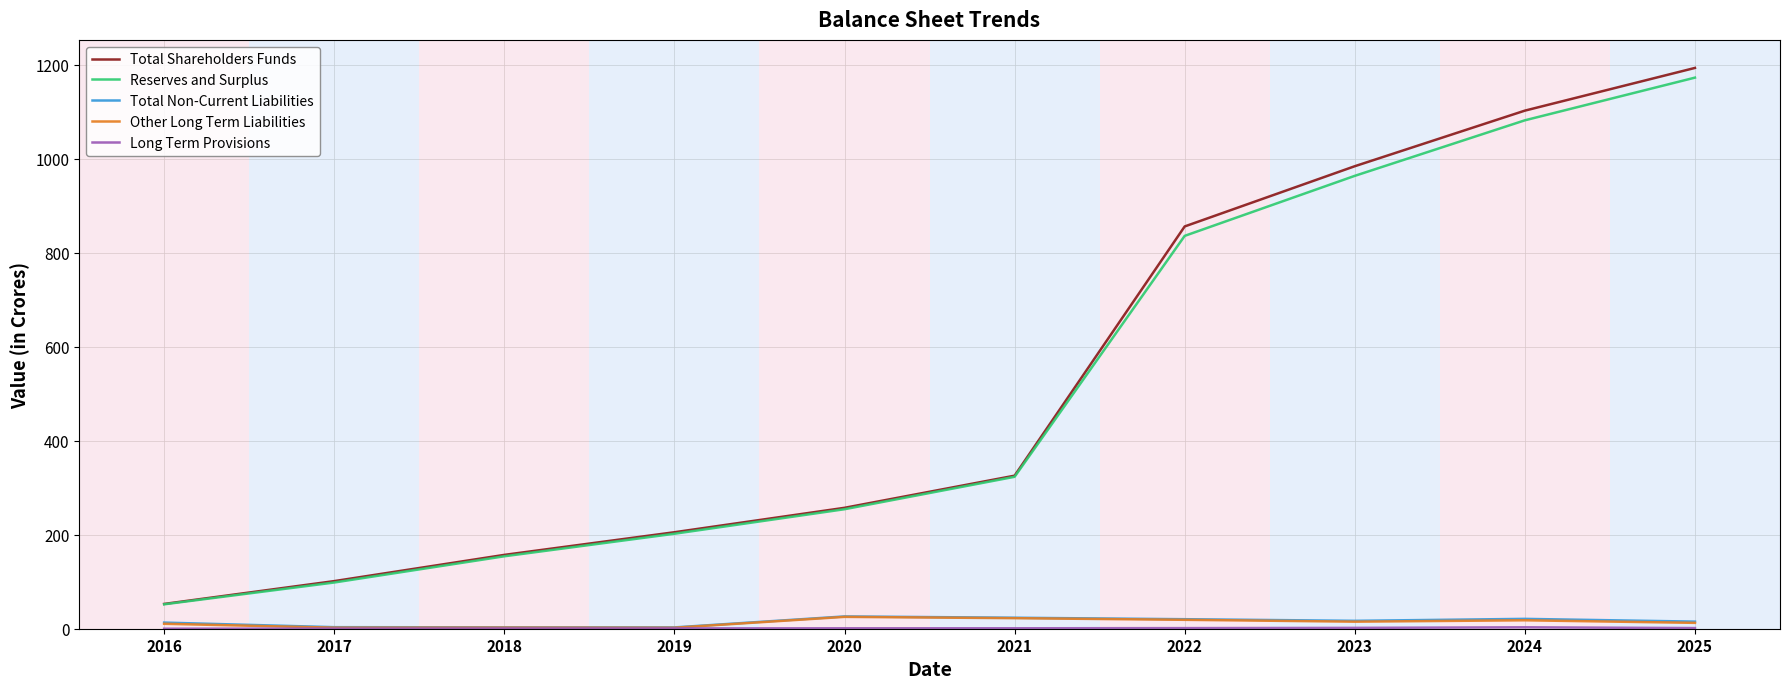

At which category is the sum across all series the highest?

2025